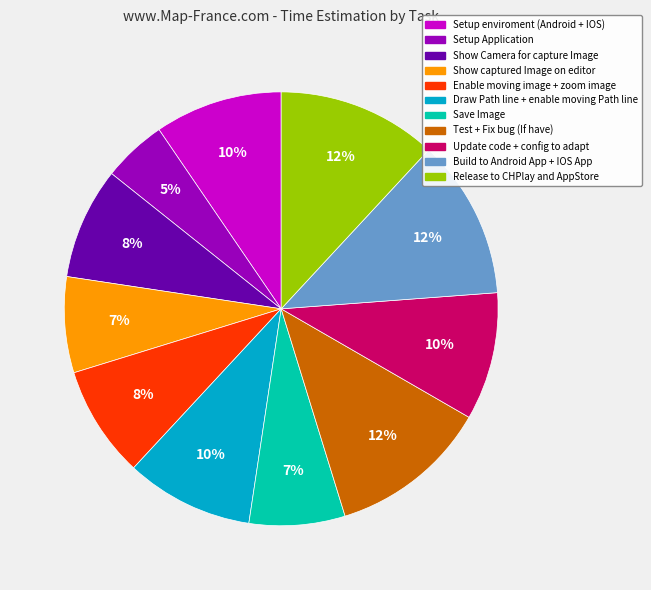

To the nearest percent, what percentage of the pie is Test + Fix bug (If have)?

12%